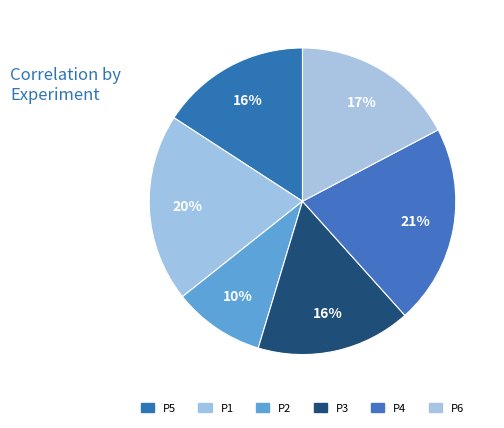

How many segments does this pie chart have?

6